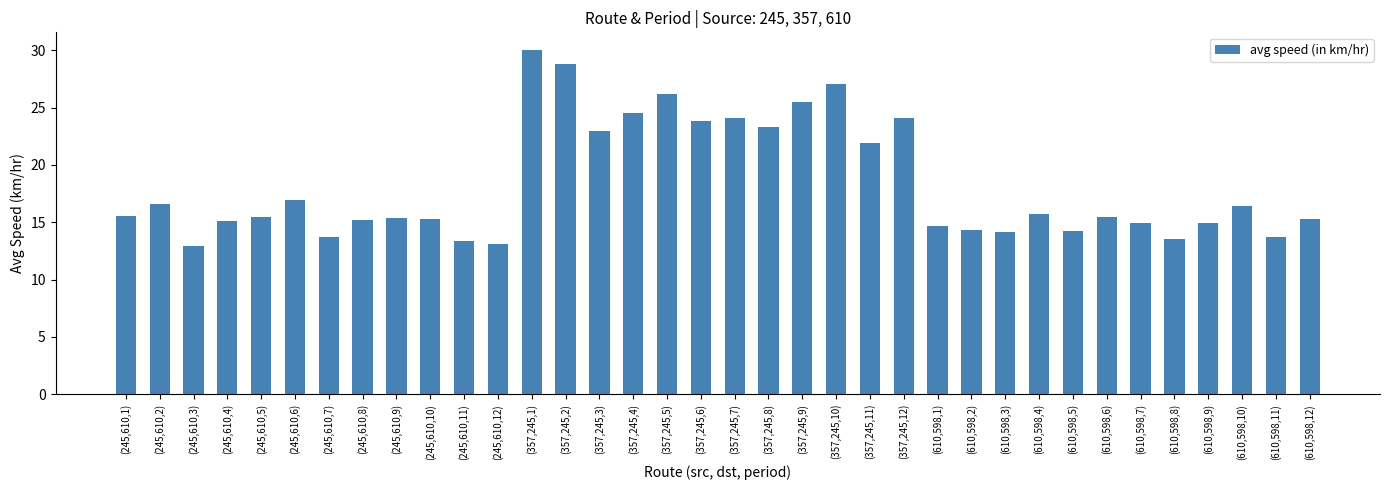

Are the bars horizontal?

No